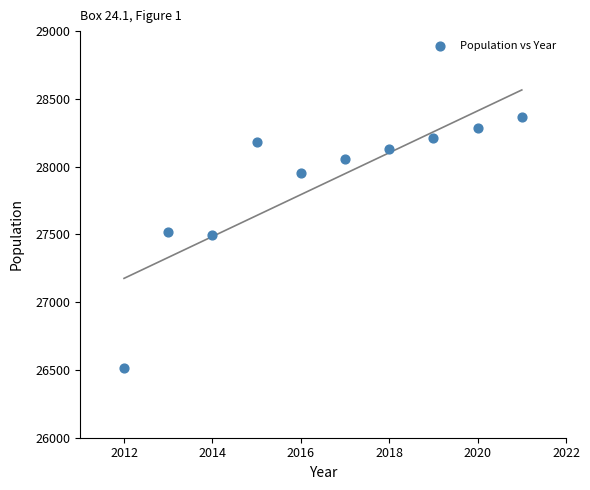

What is the average X value?

2016